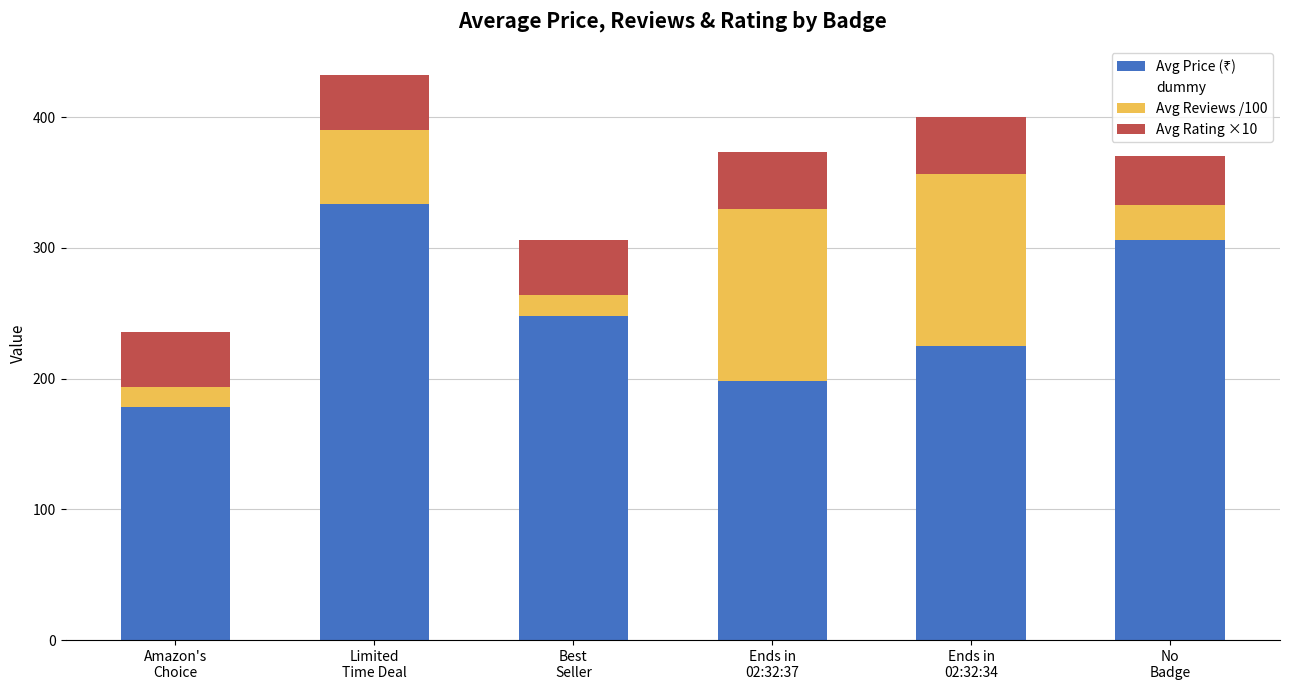

What are all the series names shown in the legend?

Avg Price (₹), dummy, Avg Reviews /100, Avg Rating ×10